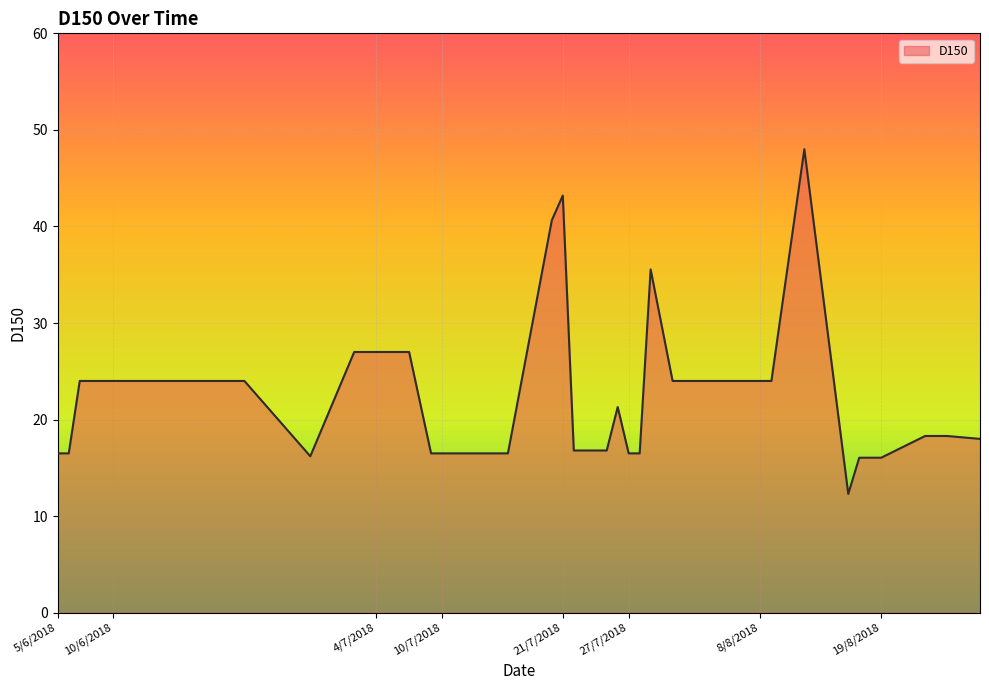

What is the maximum value shown in the chart?

48.0